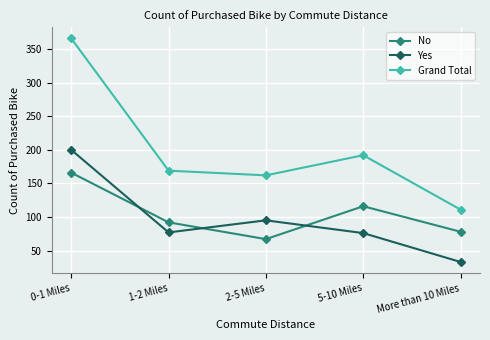

The value of Grand Total at More than 10 Miles is 111. True or false?

True